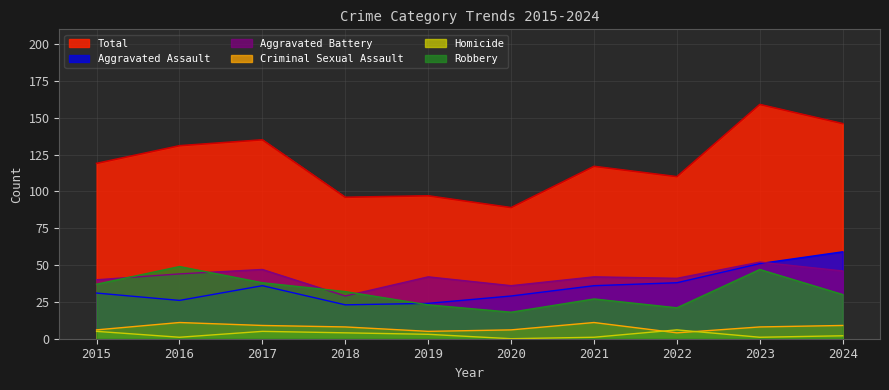

Is it true that Total equals 207 at 2021?

False